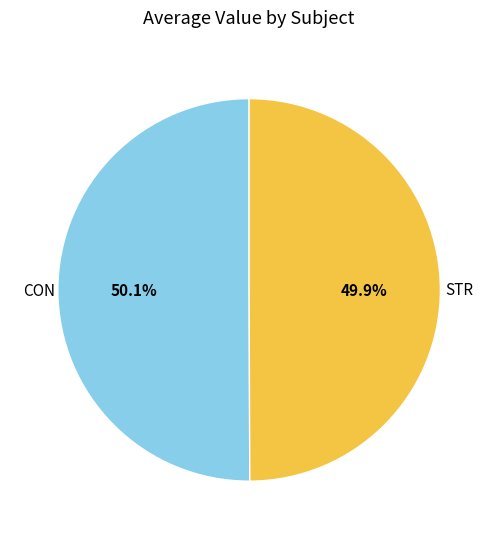

Is there a majority slice in this chart?

Yes